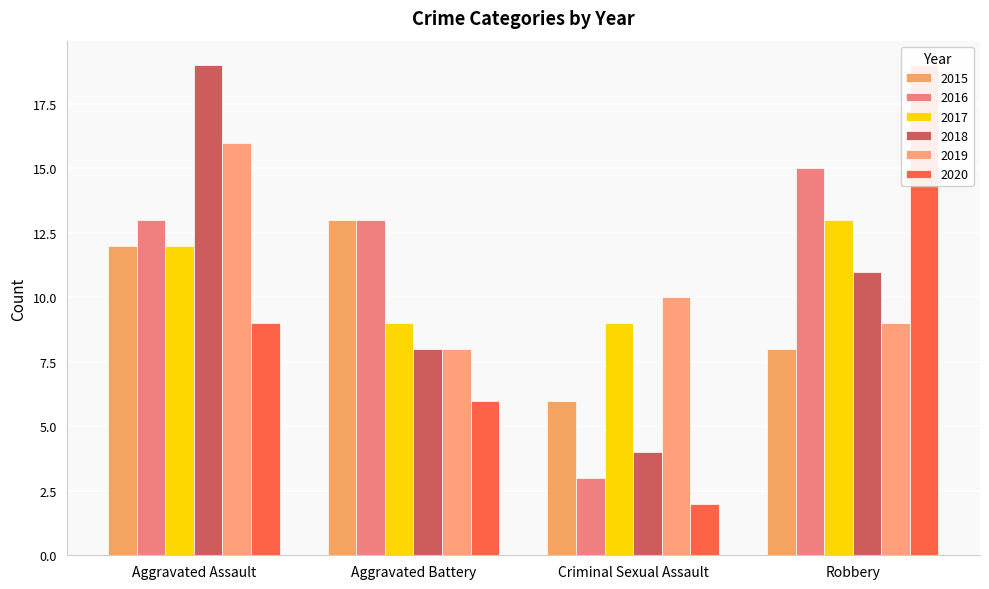

What is the maximum value for 2015?

13